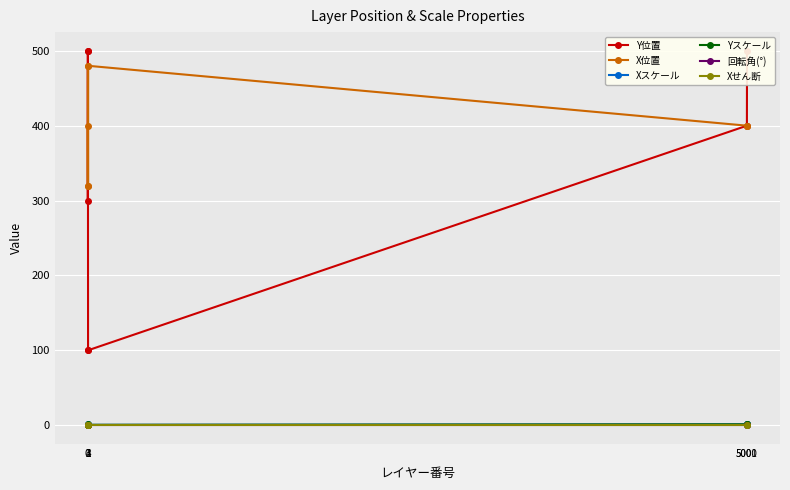

At how many categories does at least one series exceed 153?

7